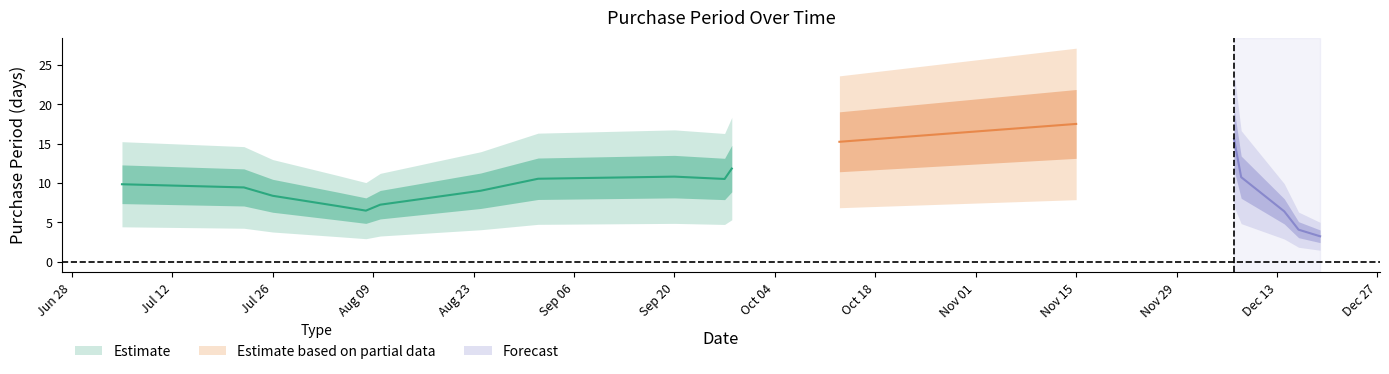

What is the sum of all values?

174